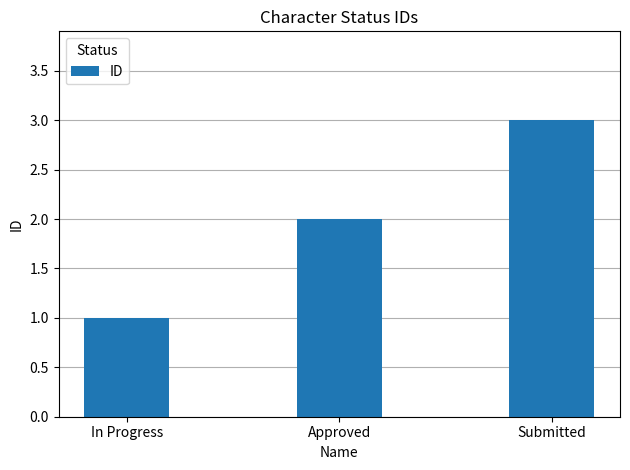

List the labels in order of value, smallest first.

In Progress, Approved, Submitted